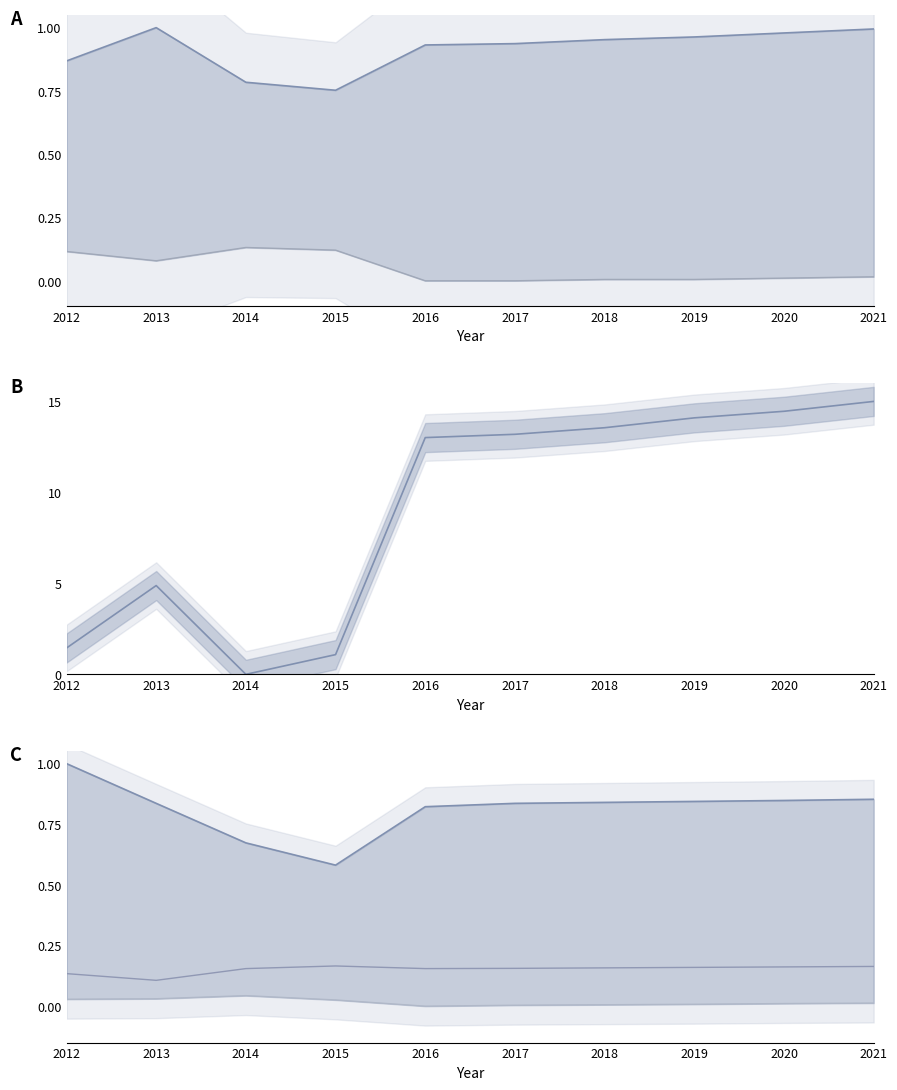

At which label is Poverty closest to 0?

2015